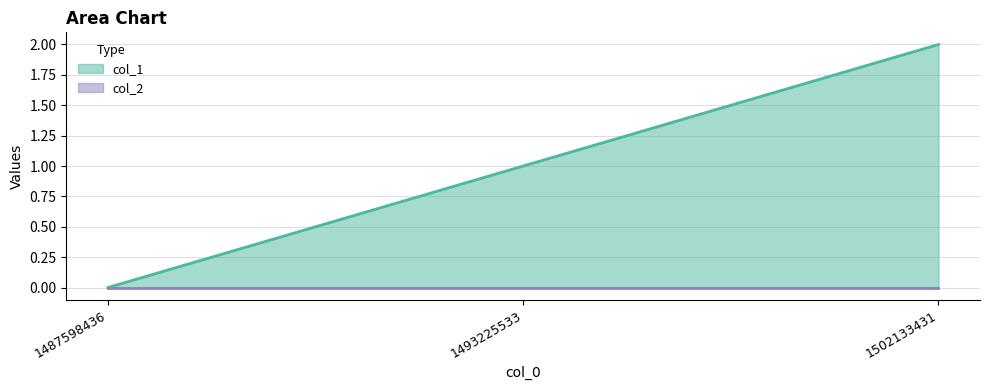

What is the sum of all values?

3